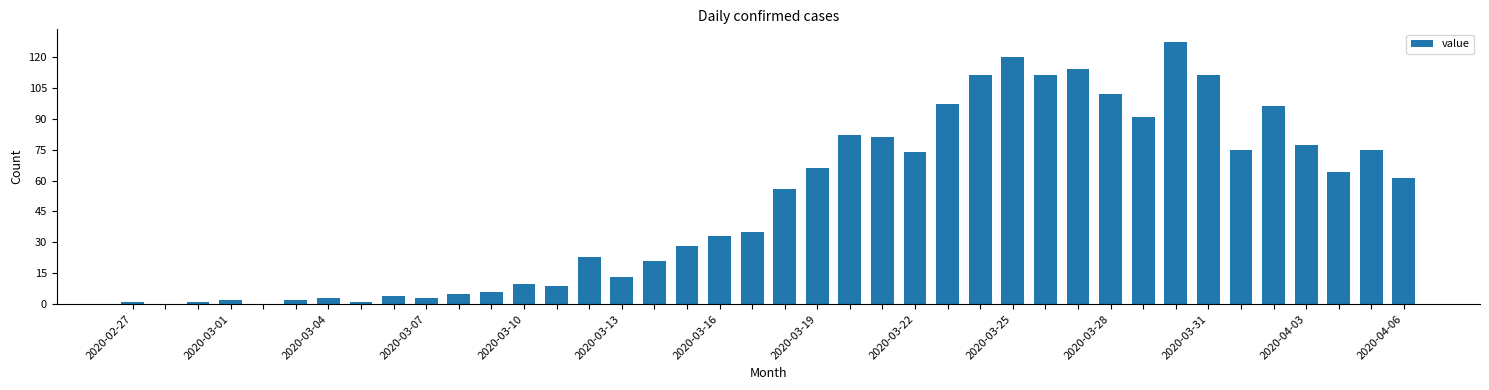

What is the sum of all values?

1991